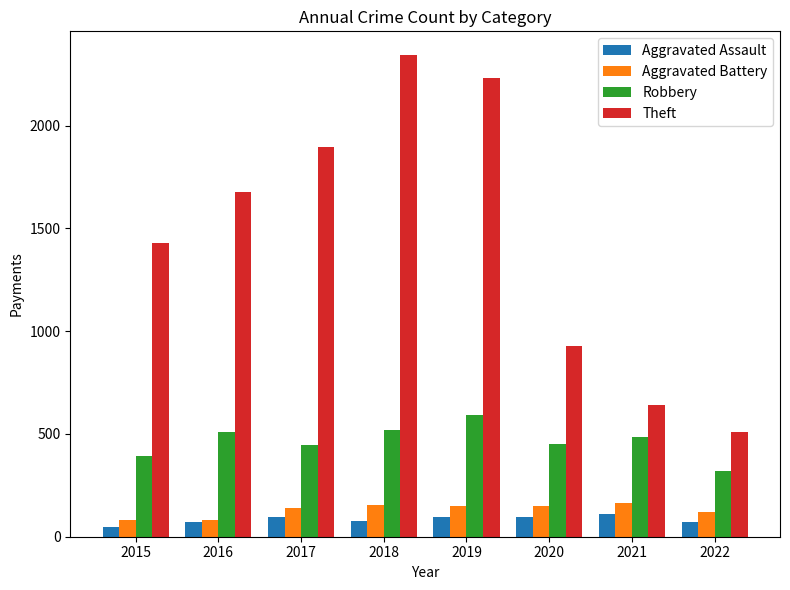

At which label is Aggravated Battery closest to 122?

2022